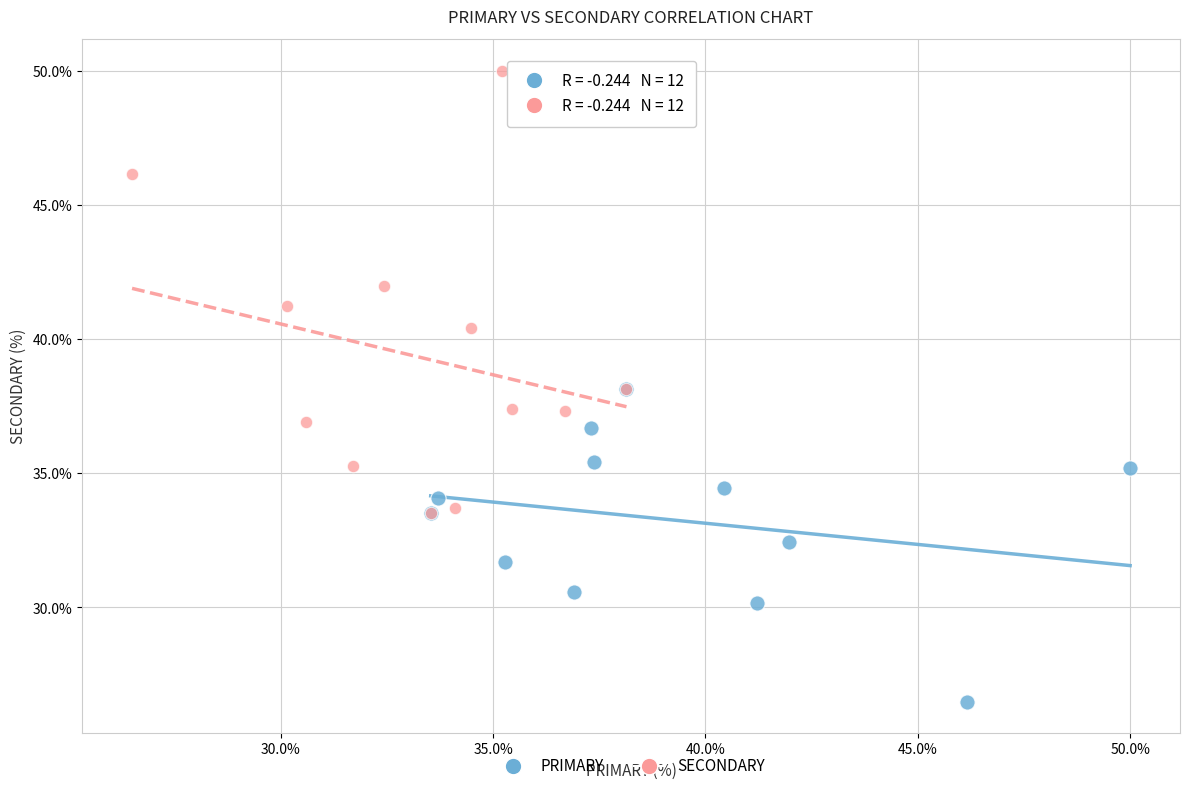

Which series has the widest spread of Y values?

SECONDARY